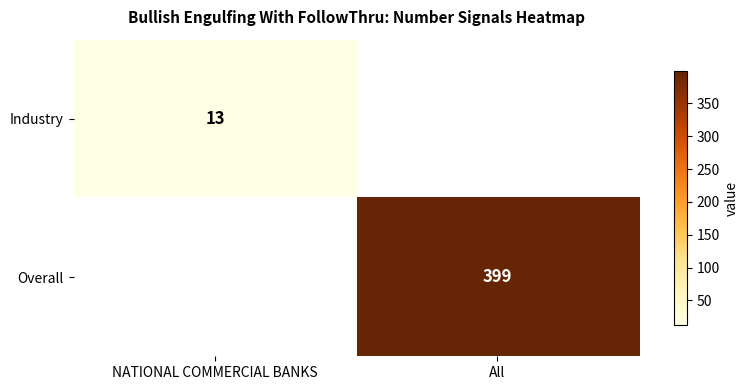

Is it true that Industry equals 18 at NATIONAL COMMERCIAL BANKS?

False